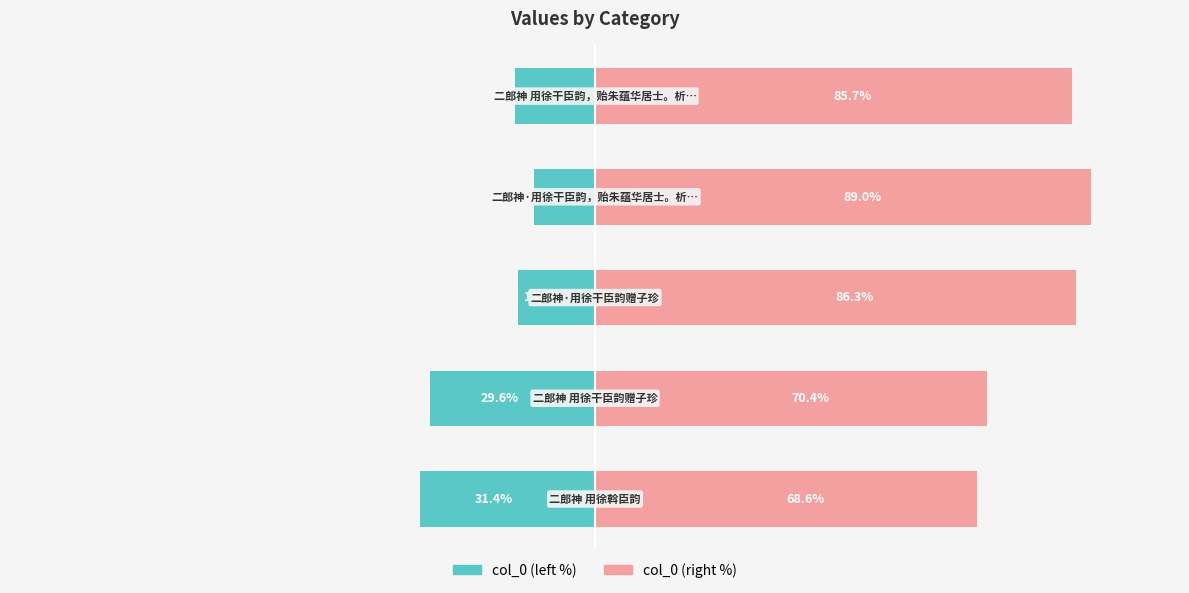

What is the average value of the col_0 (left %) series?

-20.0